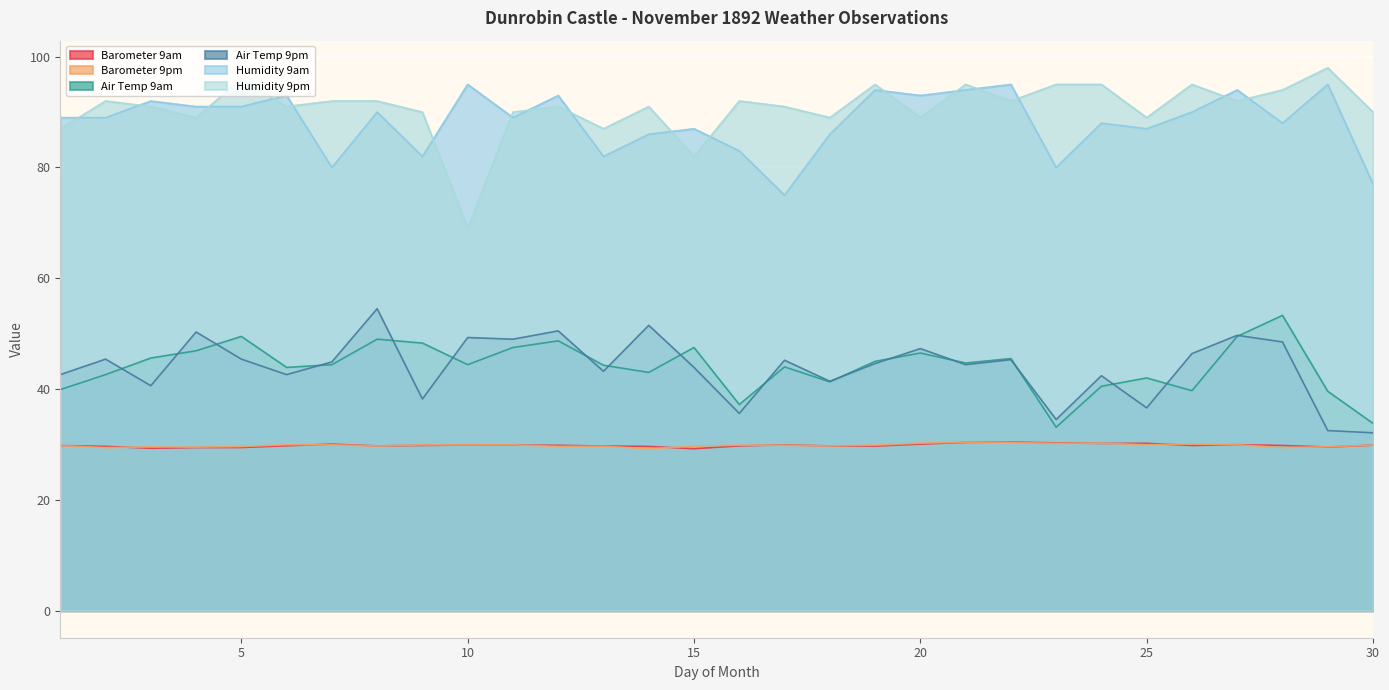

What is the greatest value displayed?

98.0